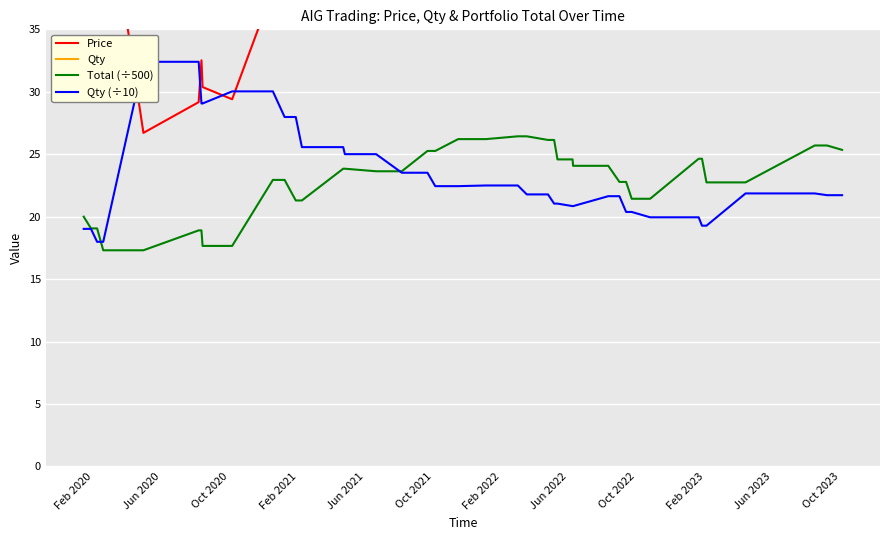

What is the lowest value of the Total (÷500) series?

17.3